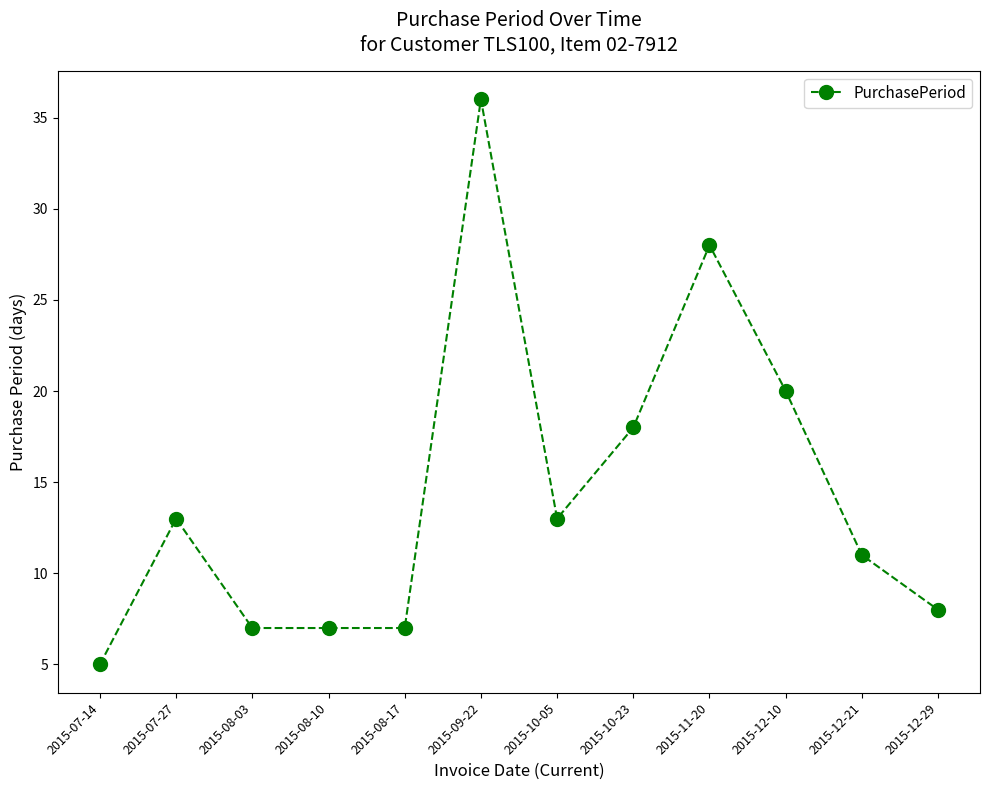

What is the label of the 12th point from the right?

2015-07-14